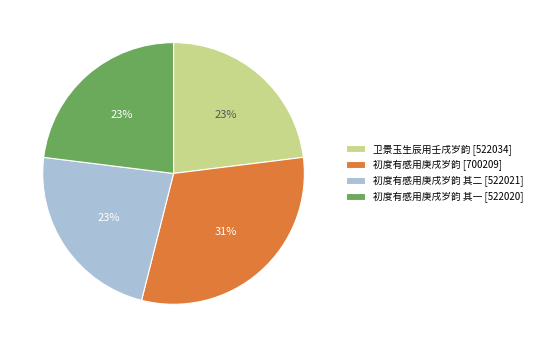

Between 初度有感用庚戌岁韵 [700209] and 初度有感用庚戌岁韵 其一 [522020], which is larger?

初度有感用庚戌岁韵 [700209]